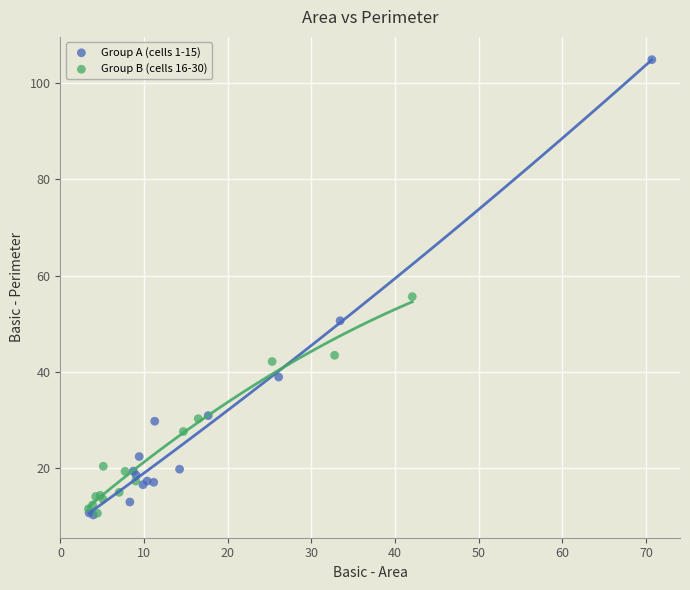

Which series reaches the maximum Y coordinate?

Group A (cells 1-15)